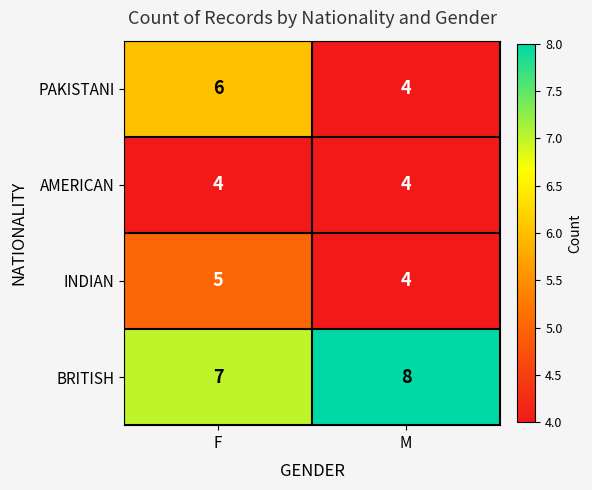

Read the AMERICAN value at F.

4